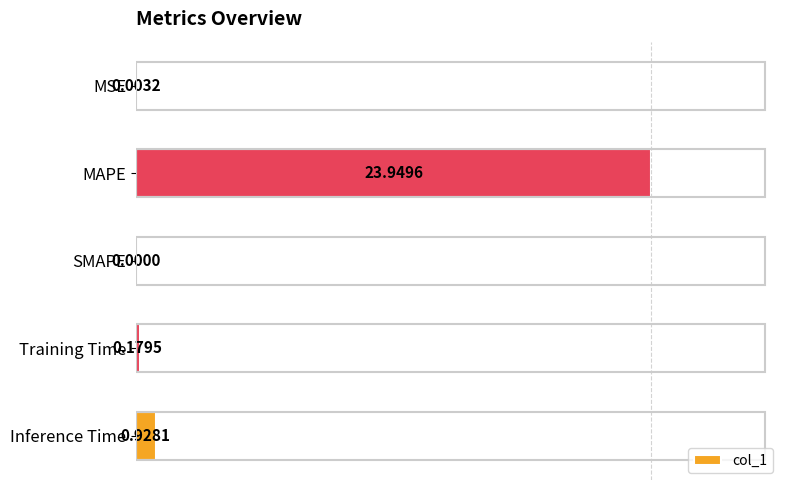

How many distinct data groups are displayed?

1